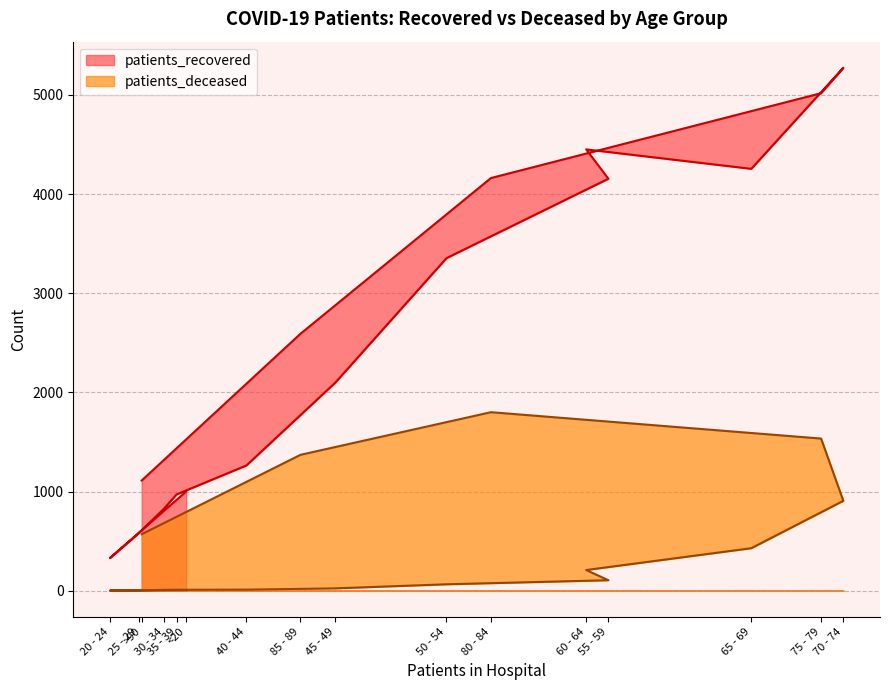

Does the chart have visible grid lines?

Yes